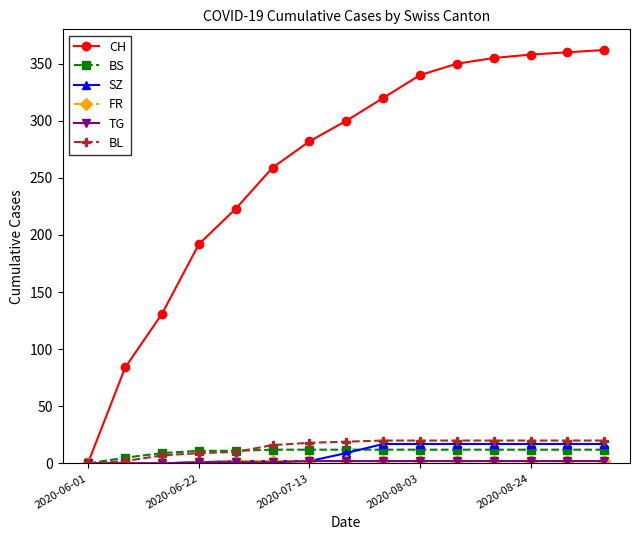

Does the chart display data point markers on the line(s)?

Yes